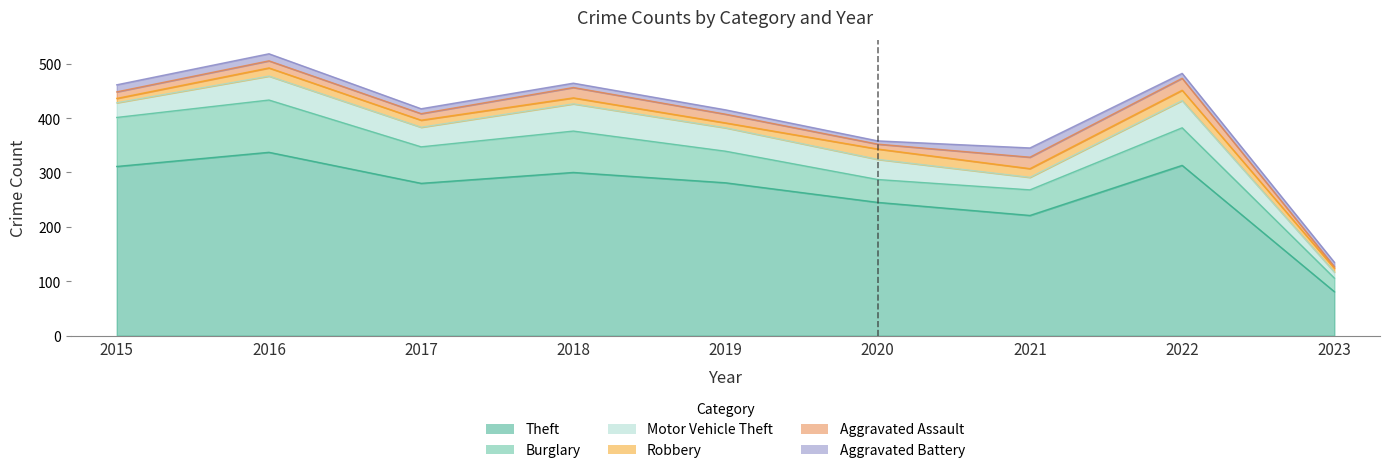

At which category does the chart reach its peak across all series?

2016